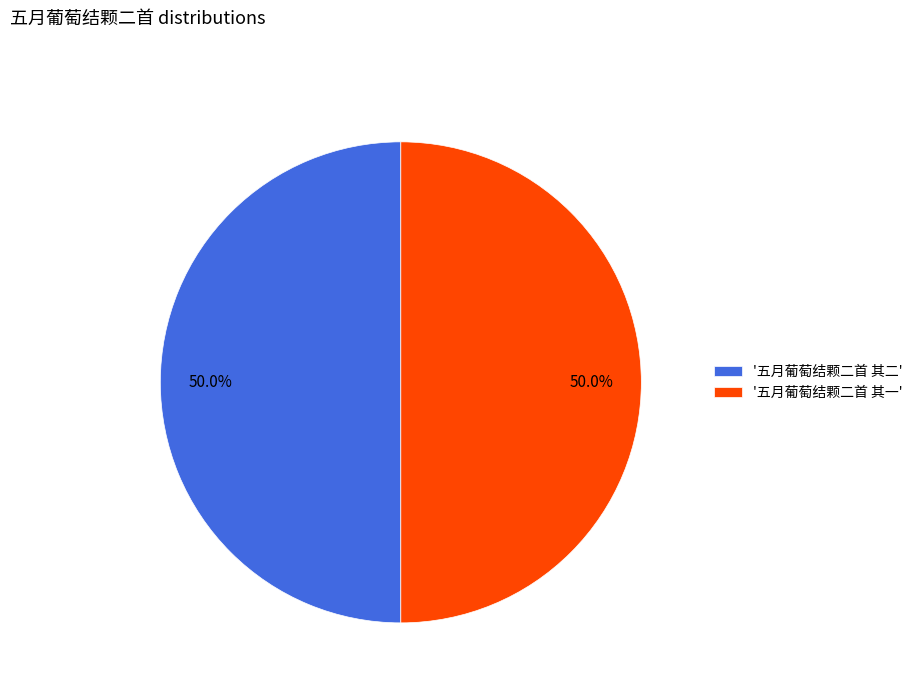

Approximately how many times larger is the value at '五月葡萄结颗二首 其一' compared to '五月葡萄结颗二首 其二'?

1.0